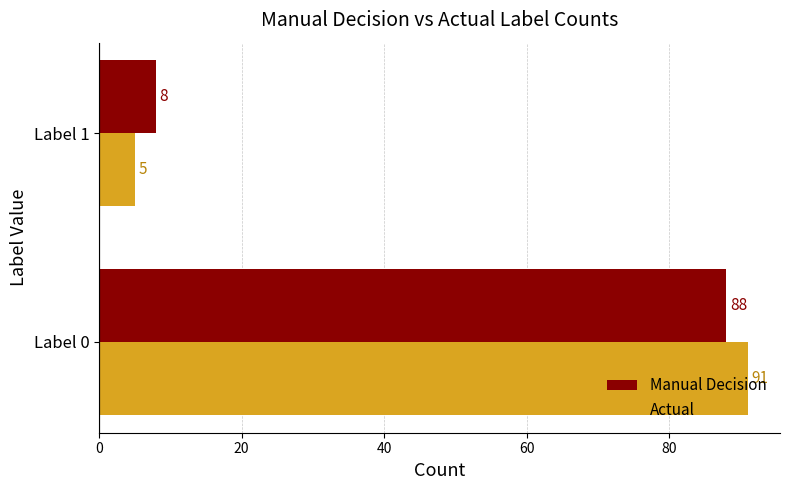

List the labels in order of Manual Decision value, smallest first.

Label 1, Label 0